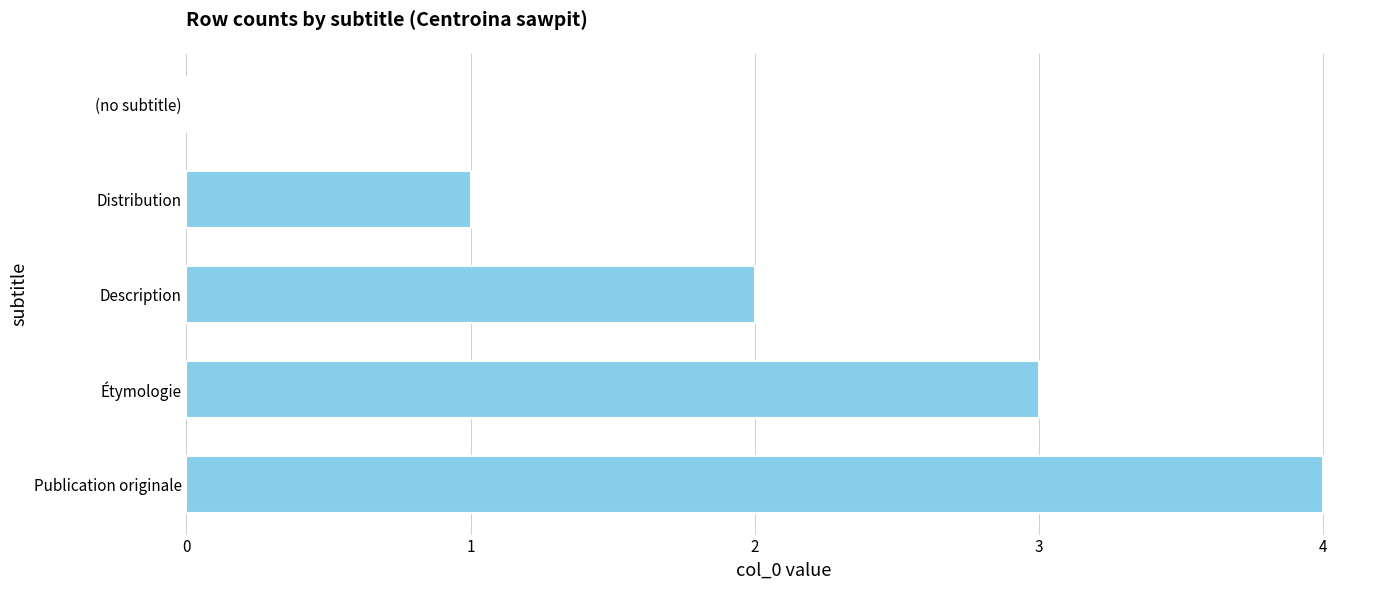

Is it true that the value at (no subtitle) is 3?

False